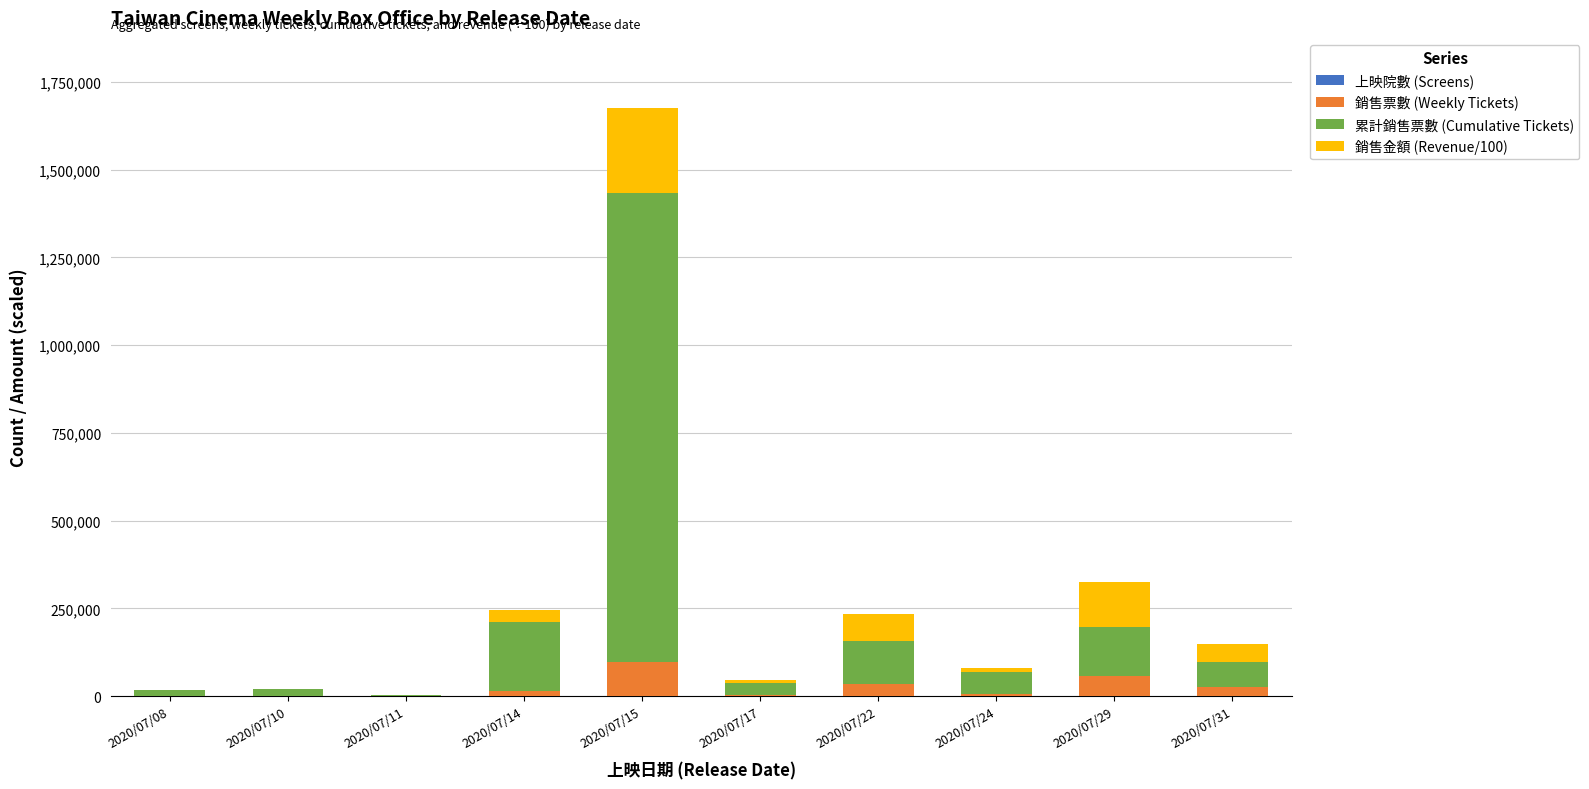

At which category is the sum across all series the highest?

2020/07/15